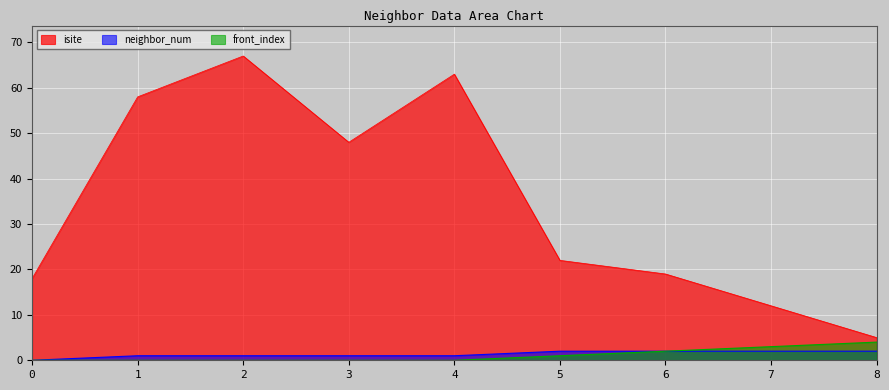

True or false: isite has a value of 9 at 8.

False